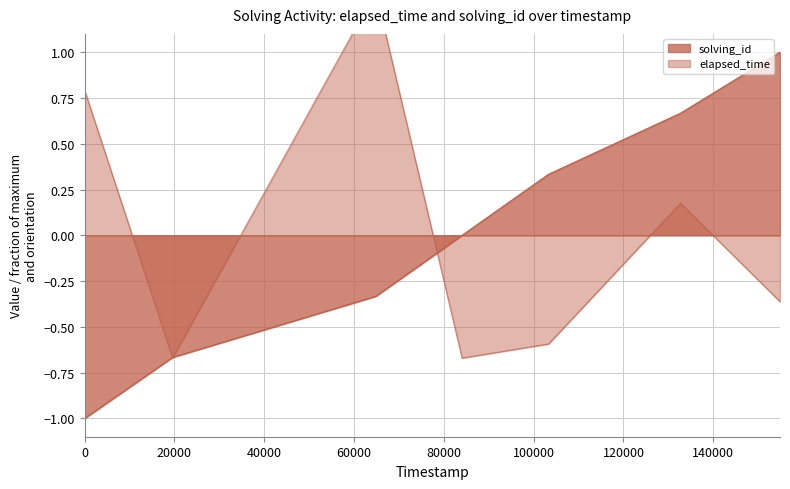

How many series are shown in this chart?

2